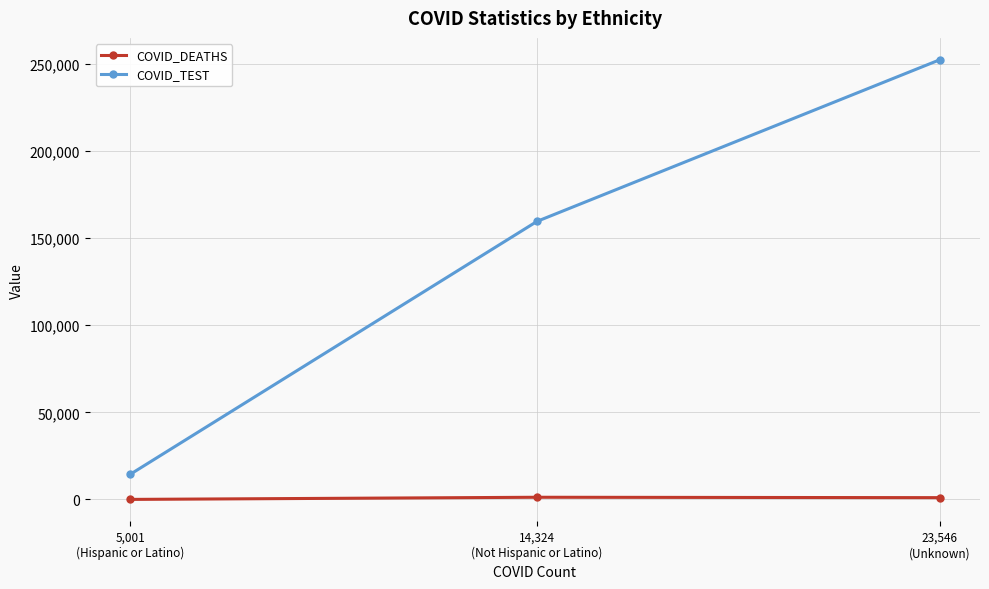

What value does the COVID_TEST series have at 23,546
(Unknown)?

252334